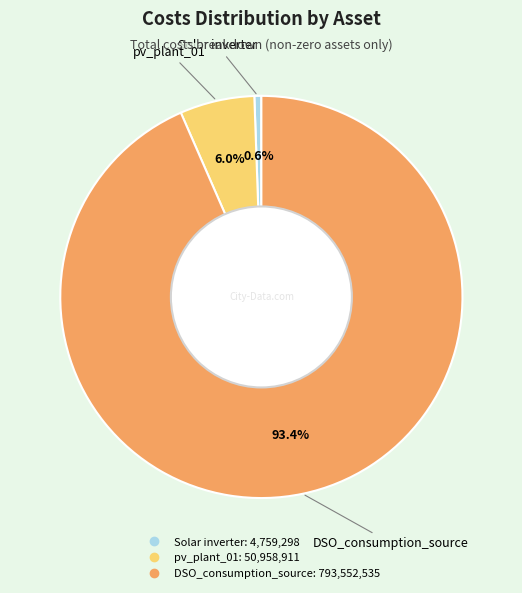

Which slice is the smallest?

Solar inverter